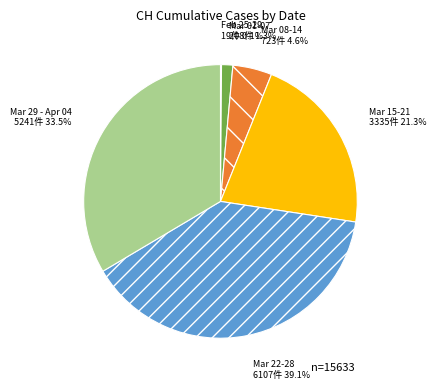

Is there any slice that represents more than half of the pie?

No